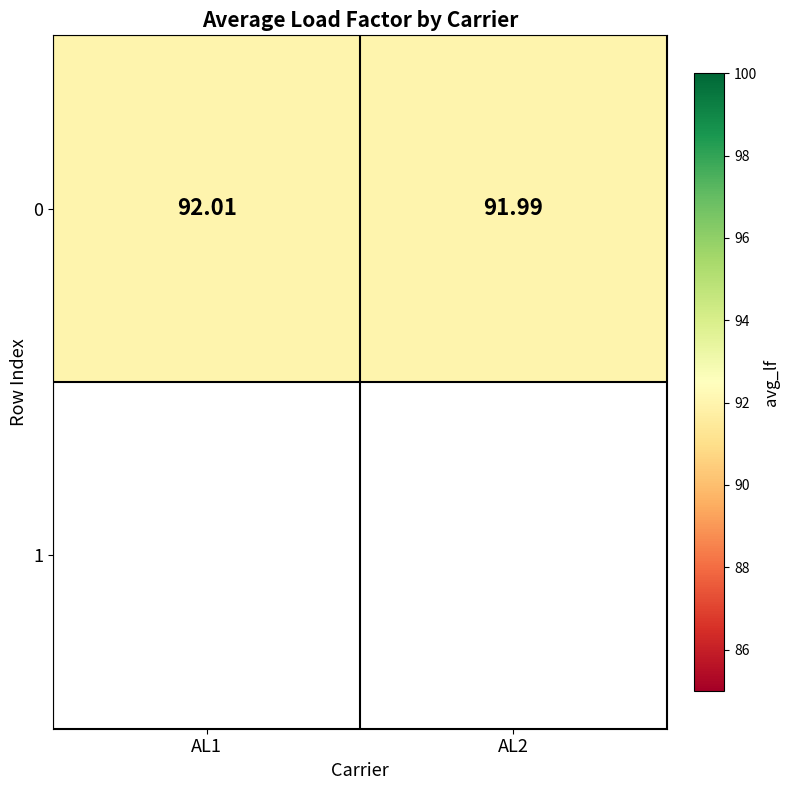

The chart shows a value of 120.5 at AL1. True or false?

False